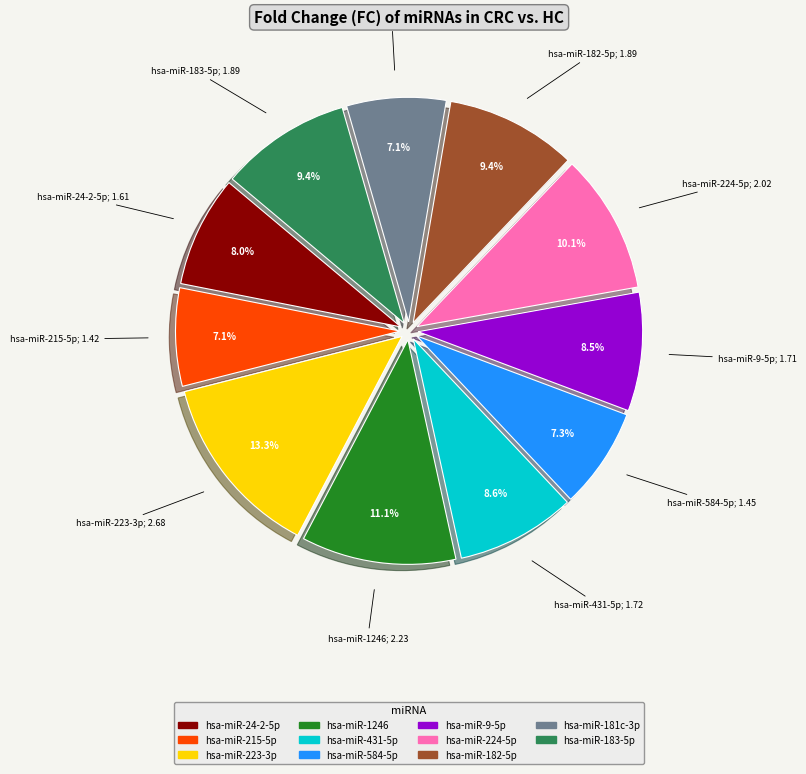

The hsa-miR-584-5p slice represents 1% of the pie. True or false?

False